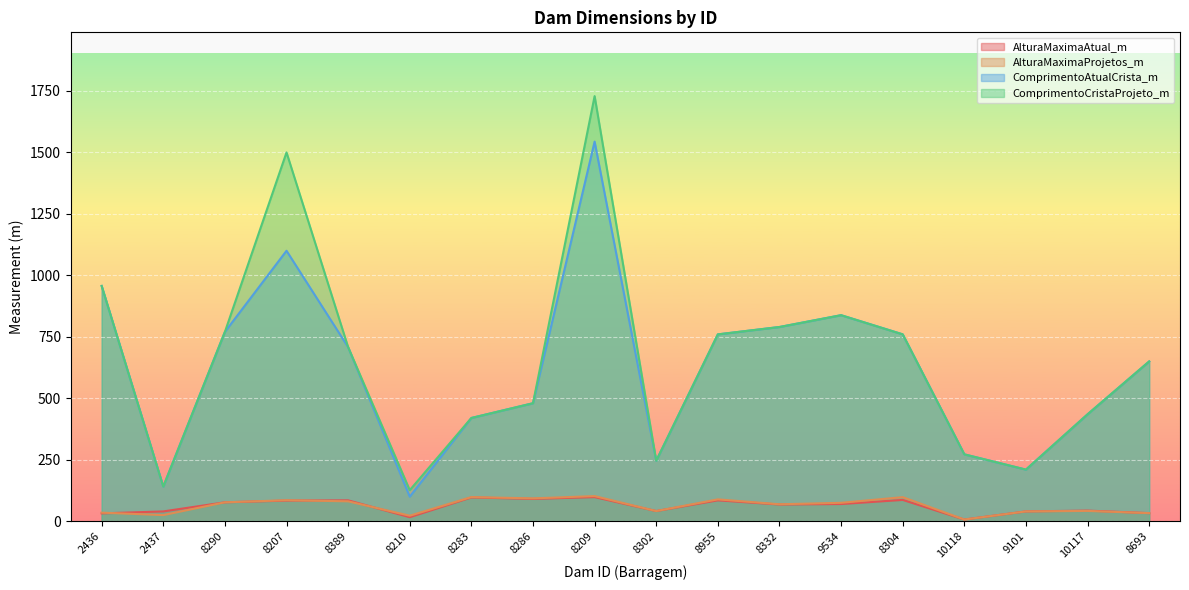

How many lines are shown in the chart?

4